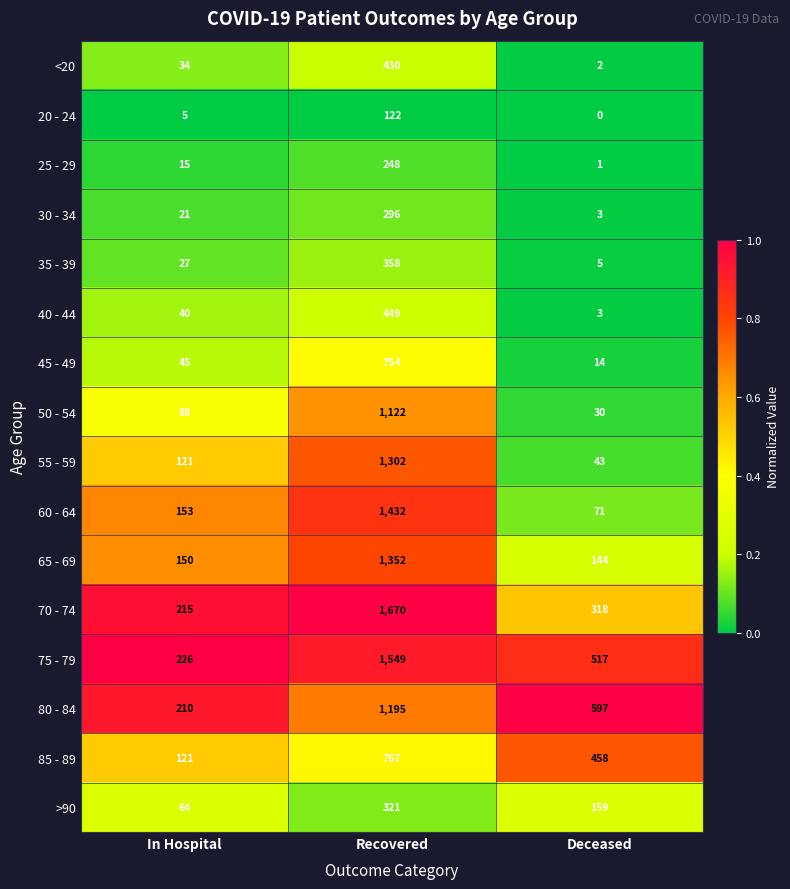

What is the minimum value for 85 - 89?

121